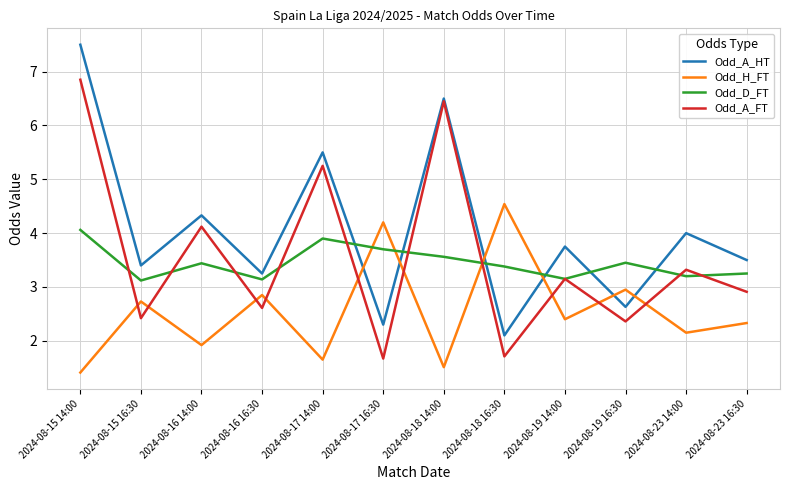

Does the chart display data point markers on the line(s)?

No